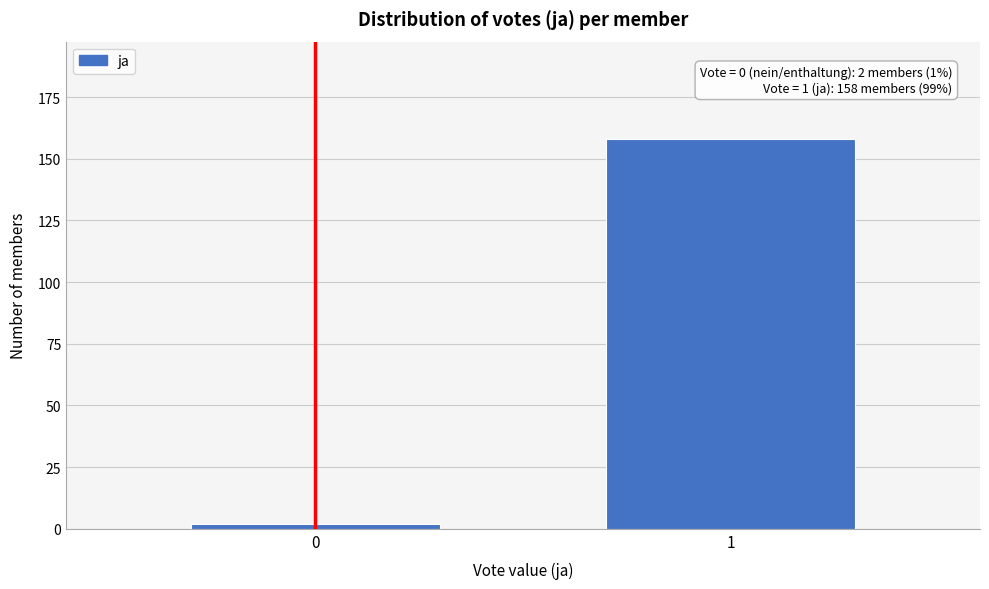

Reading left to right, what are all the values shown in this chart?

2	158